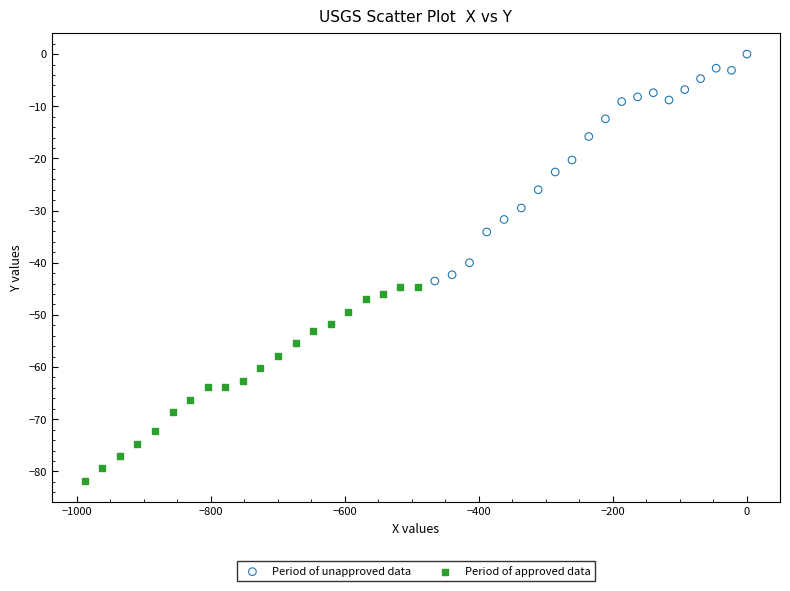

Which series reaches the maximum Y coordinate?

Period of unapproved data